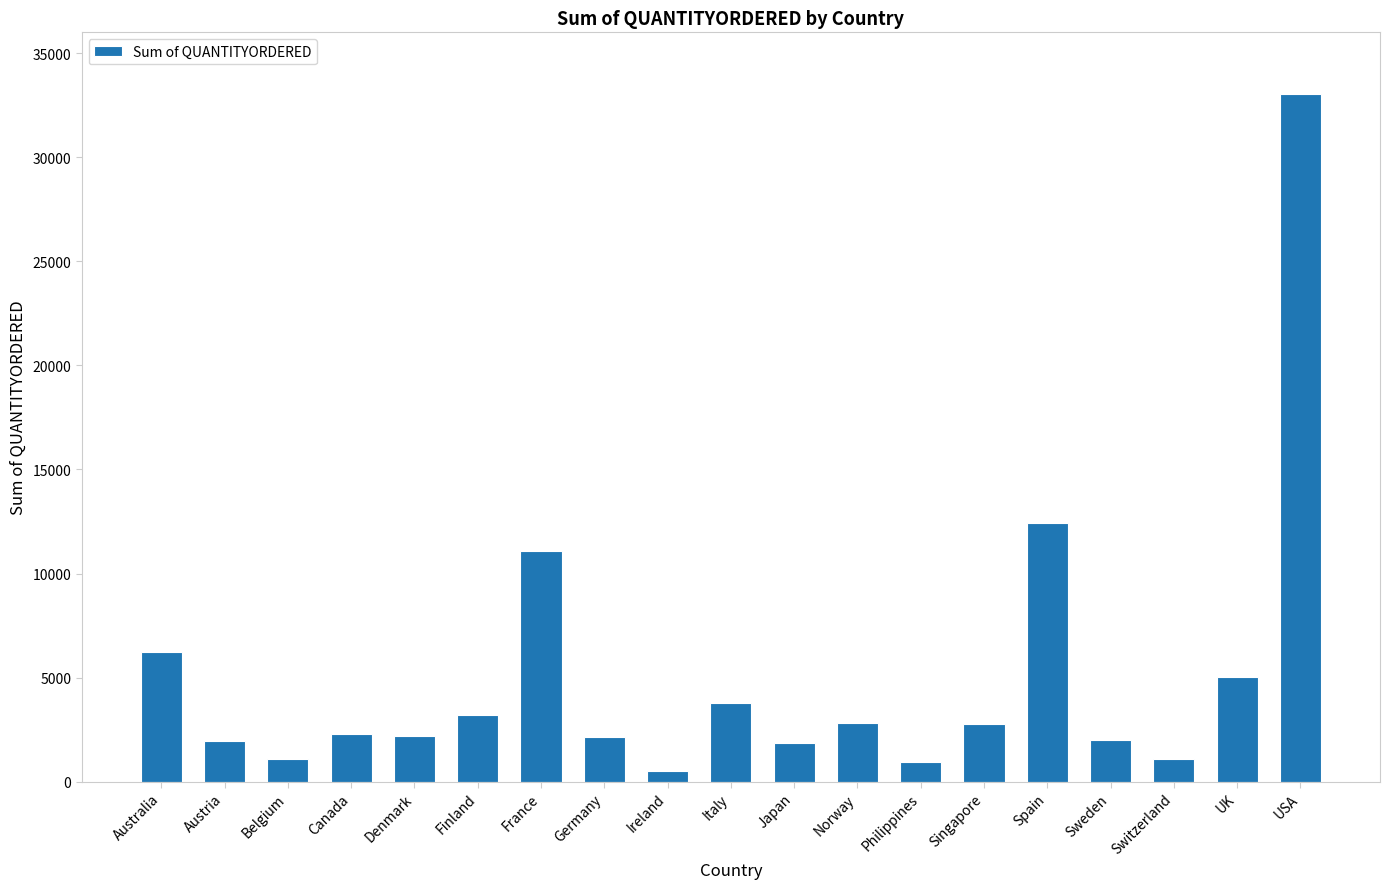

What is the approximate value at Norway?

2842